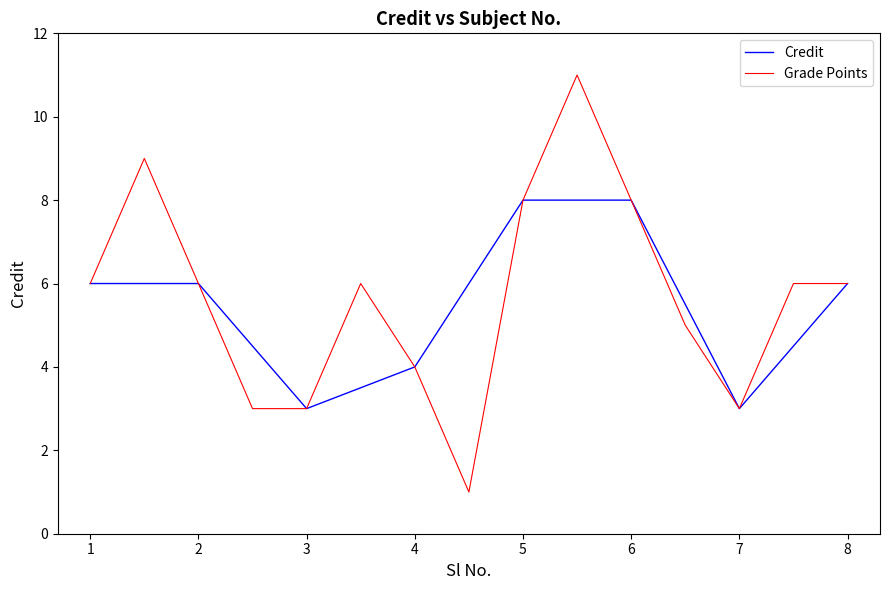

True or false: the data shows 6 at 8.

True